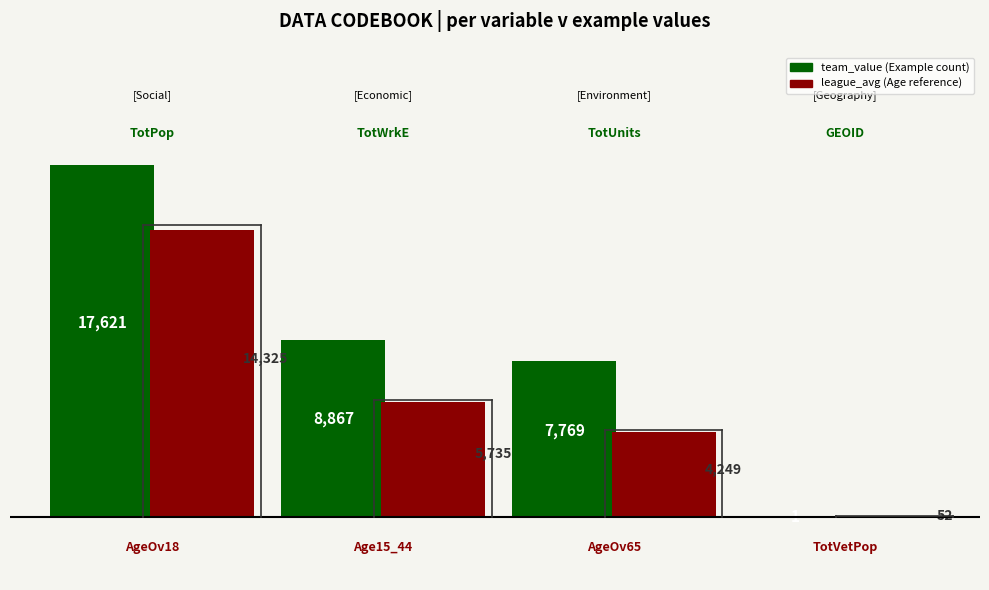

What is the greatest value displayed?

17621